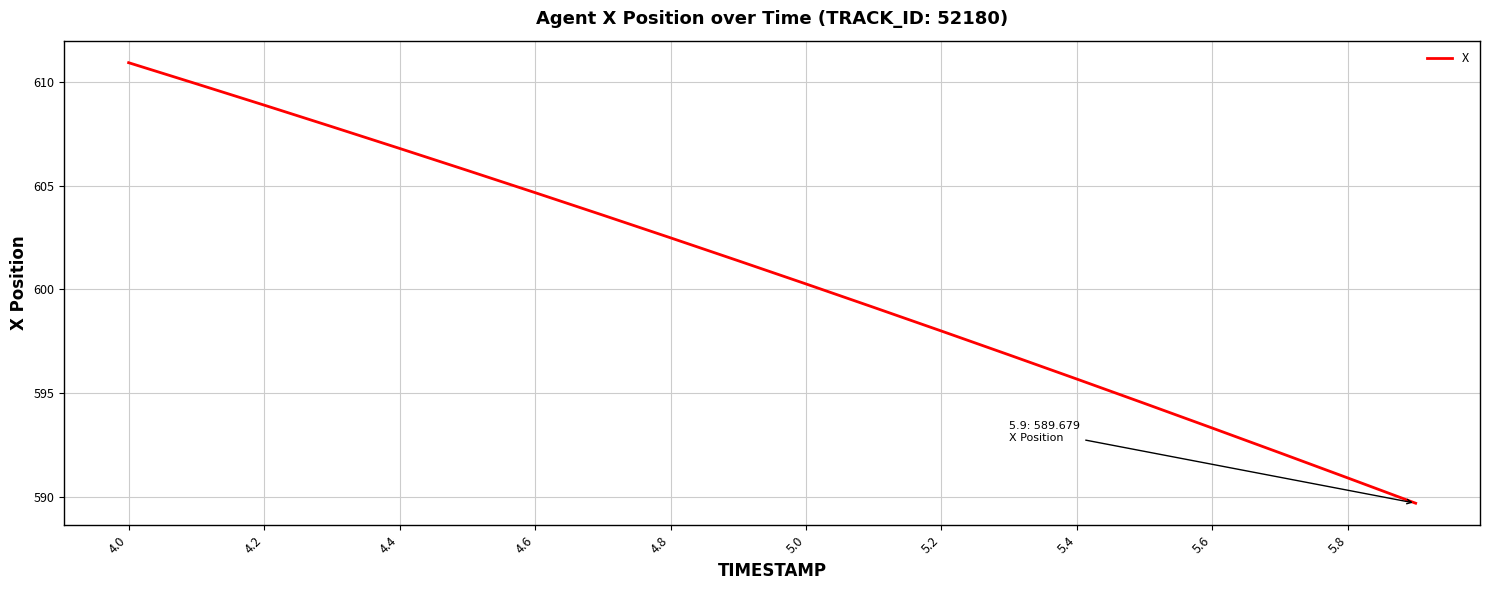

What is the greatest value displayed?

611.0